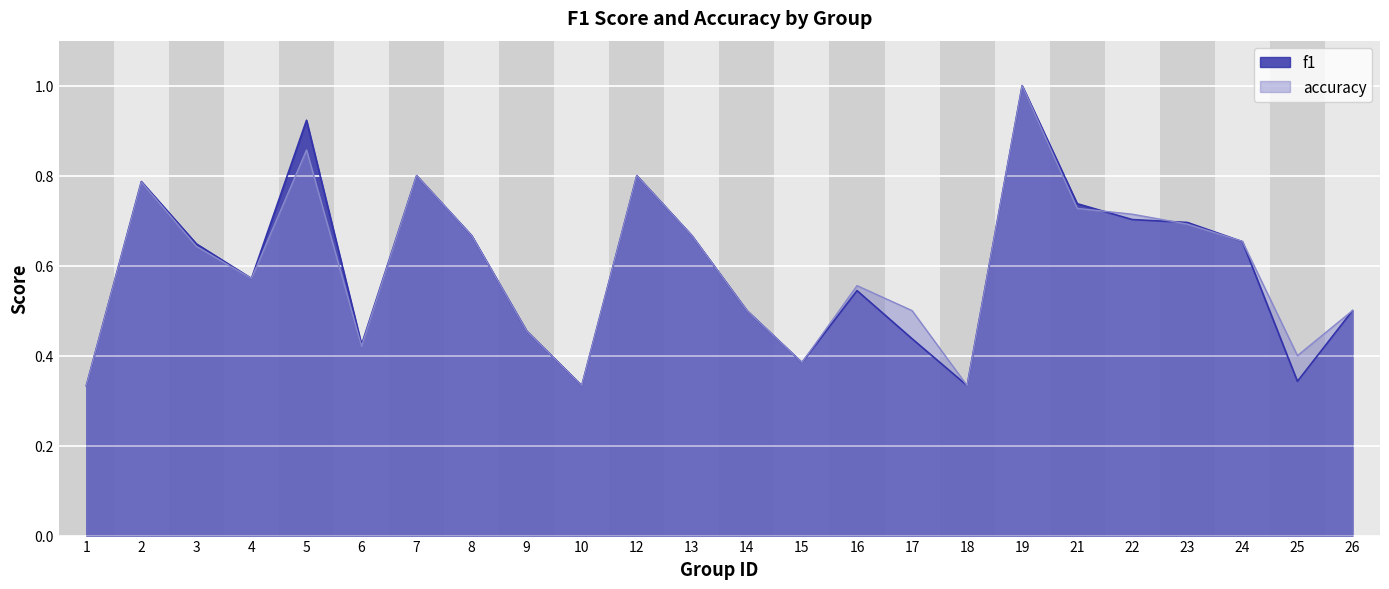

Reading right to left, extract all data points from this chart.

f1: 0.5	0.3	0.7	0.7	0.7	0.7	1.0	0.3	0.4	0.5	0.4	0.5	0.7	0.8	0.3	0.5	0.7	0.8	0.4	0.9	0.6	0.6	0.8	0.3
accuracy: 0.5	0.4	0.7	0.7	0.7	0.7	1.0	0.3	0.5	0.6	0.4	0.5	0.7	0.8	0.3	0.5	0.7	0.8	0.4	0.9	0.6	0.6	0.8	0.3